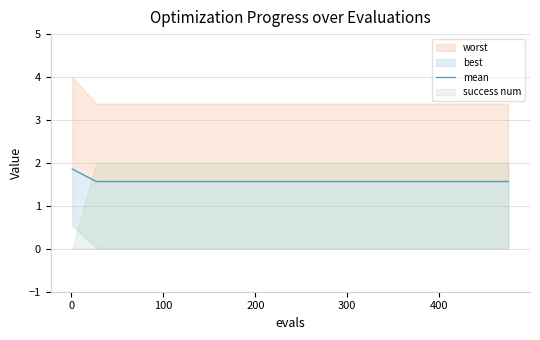

True or false: there are more than 2 points higher than both neighbors.

False